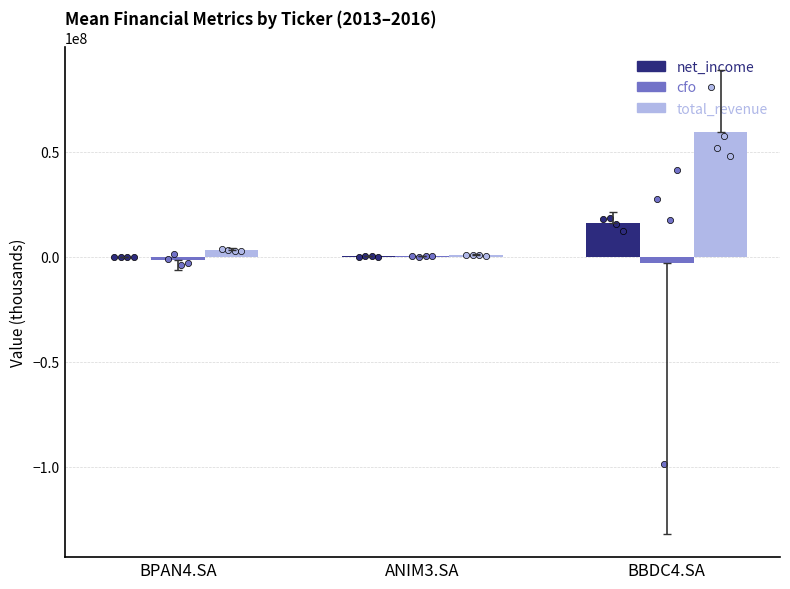

Is the value of net_income at BPAN4.SA greater than the value of cfo at ANIM3.SA?

No